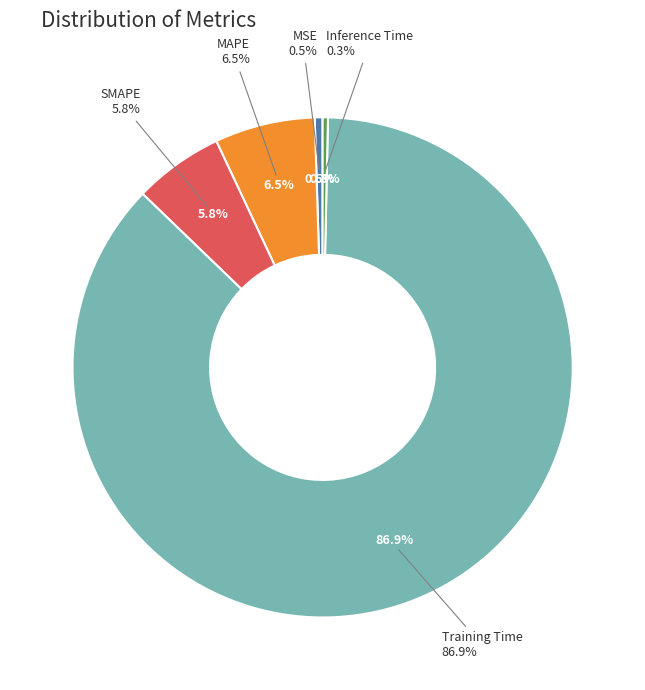

How many slices are in this pie chart?

5